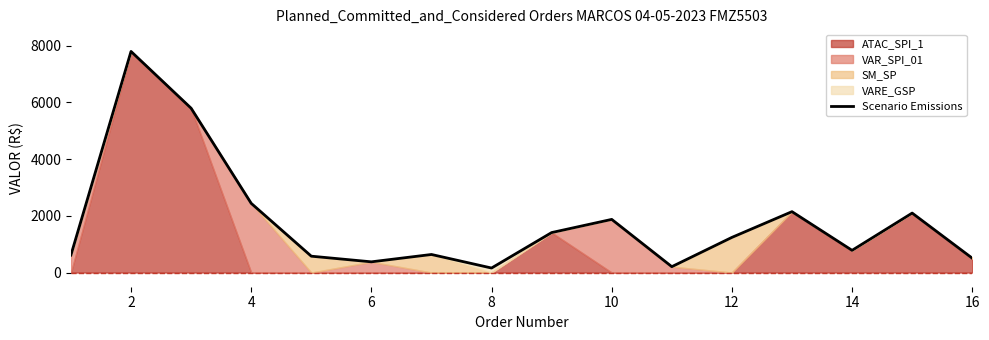

What is the highest value of the Scenario Emissions series?

7796.1